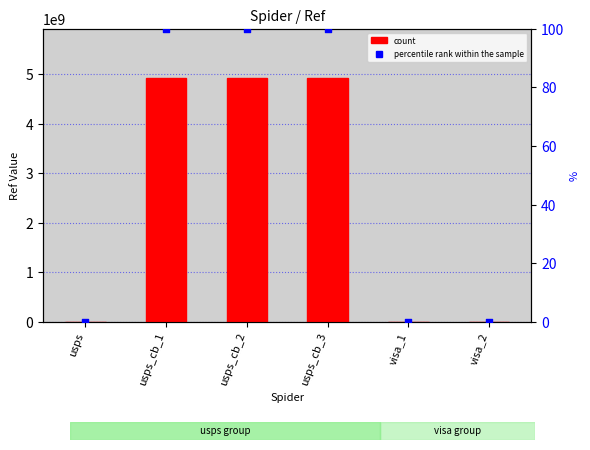

Which series has the largest Y range (max minus min)?

count